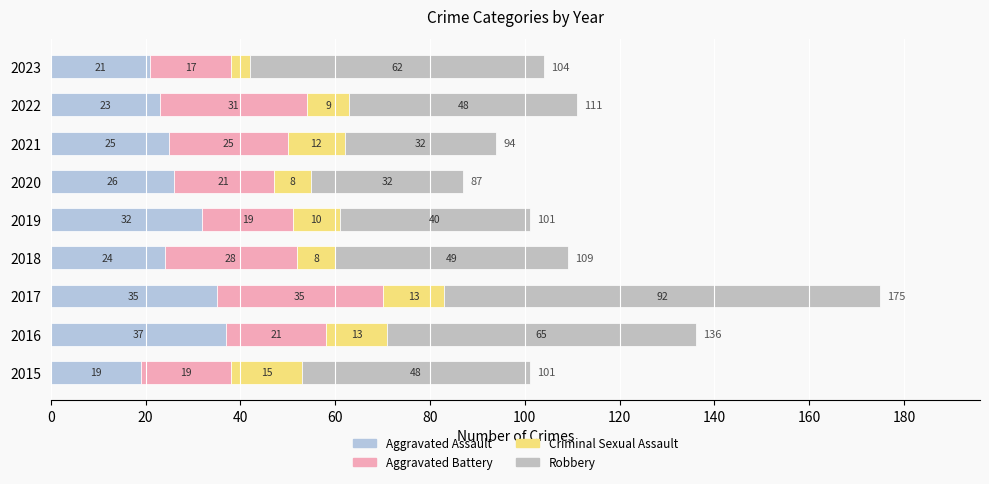

What is the difference between the second highest and second lowest values in the Aggravated Battery series?

12